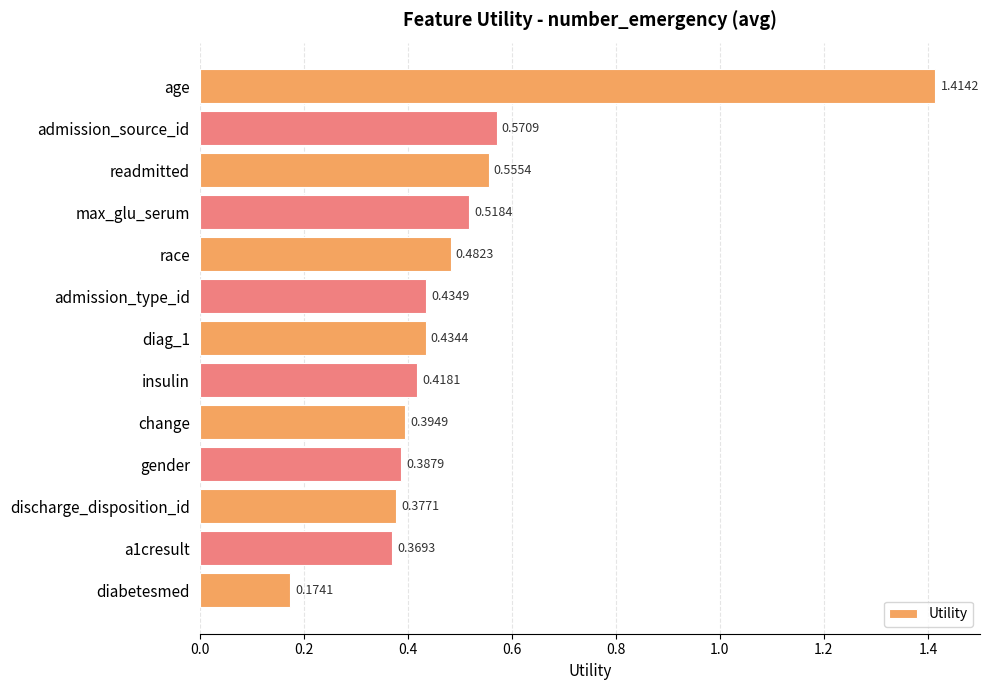

Count the values in the range 0 to 1.

12